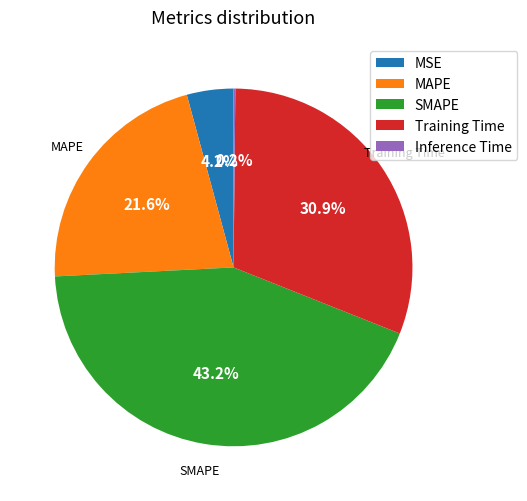

To the nearest percent, what is the average slice percentage?

20%